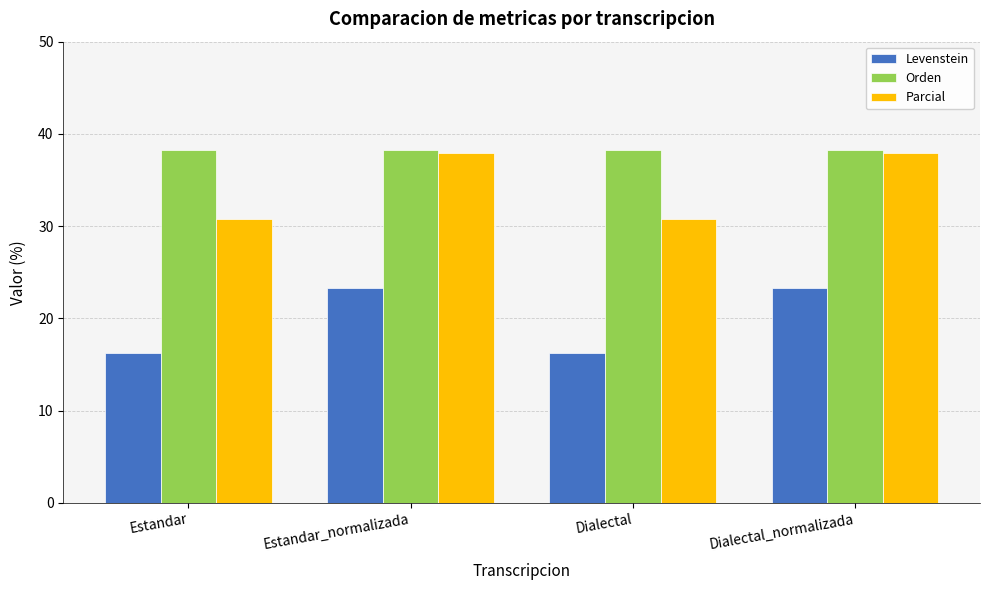

Which series has the largest total across all categories?

Orden